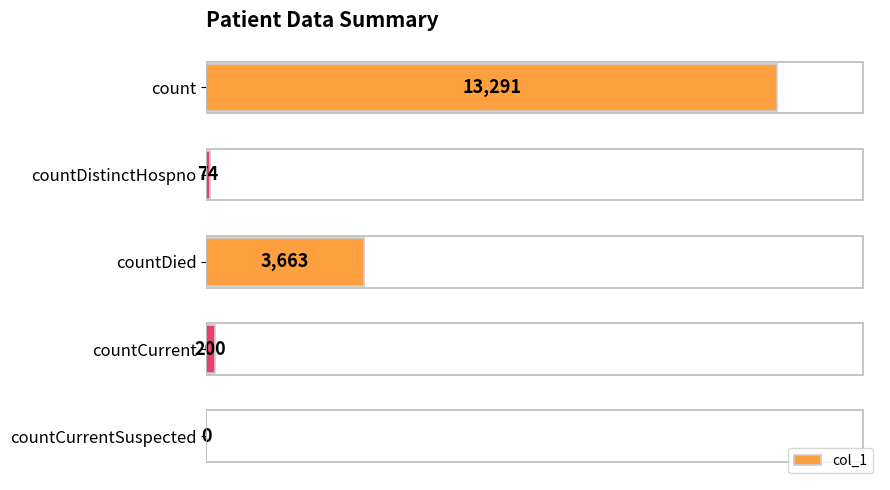

What is the greatest value displayed?

13291